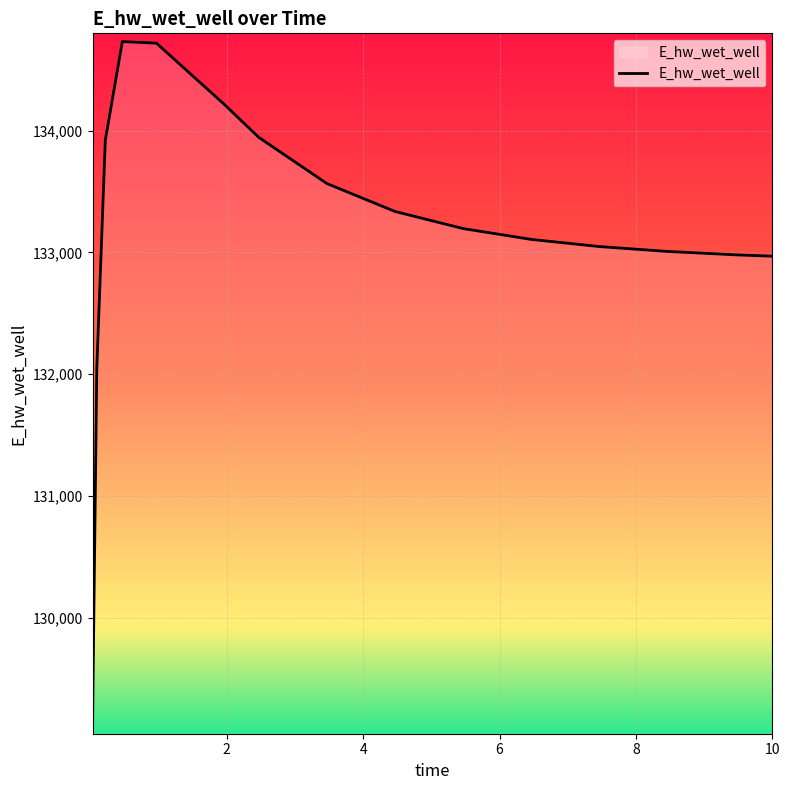

What is the difference between the maximum and second lowest values?

2689.4